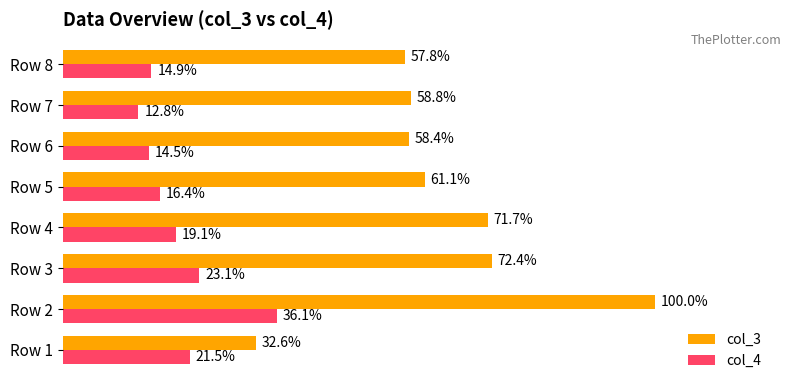

List the labels in order of col_4 value, largest first.

Row 2, Row 3, Row 1, Row 4, Row 5, Row 8, Row 6, Row 7